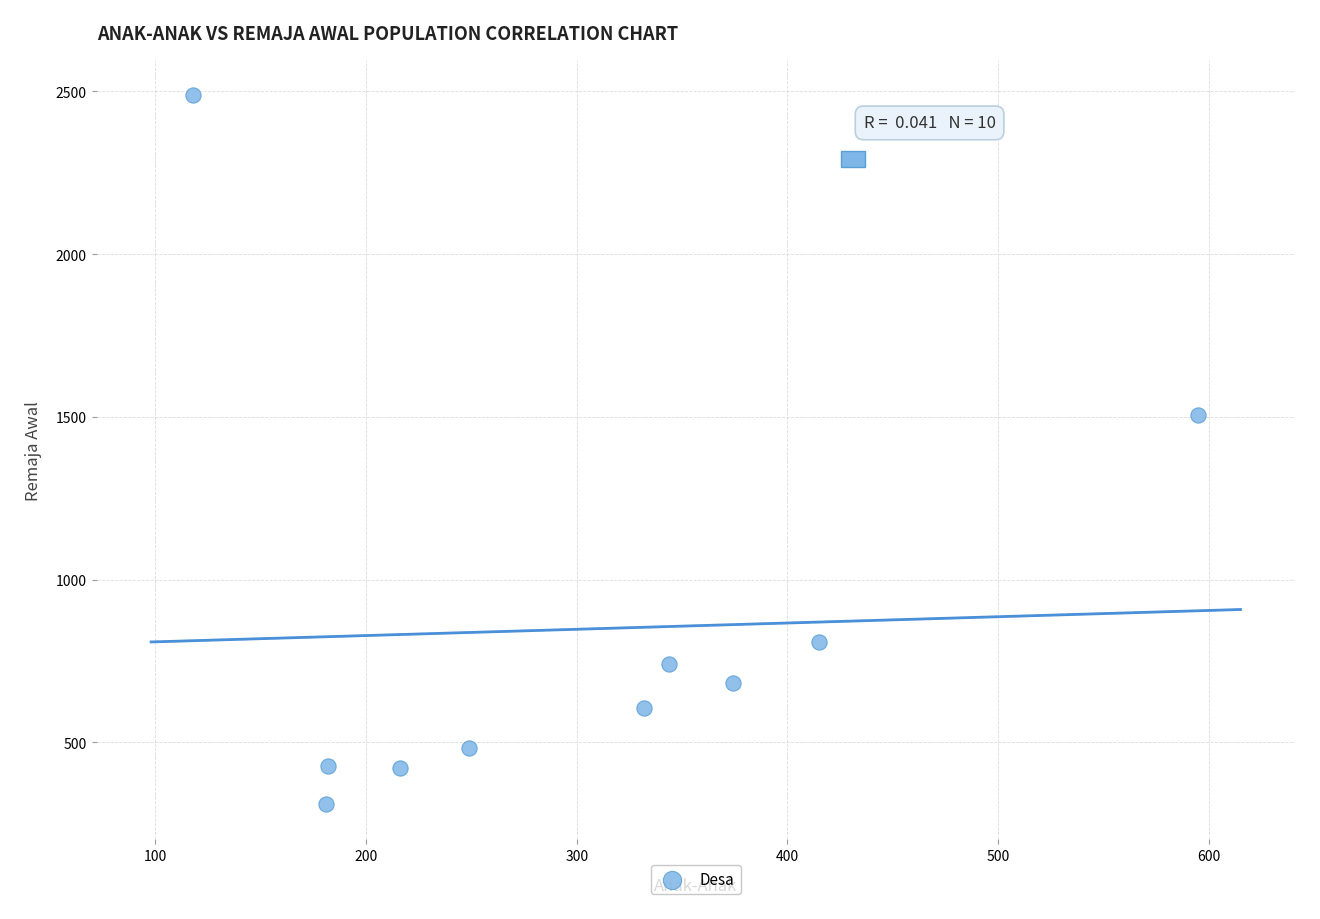

What is the average X value?

301